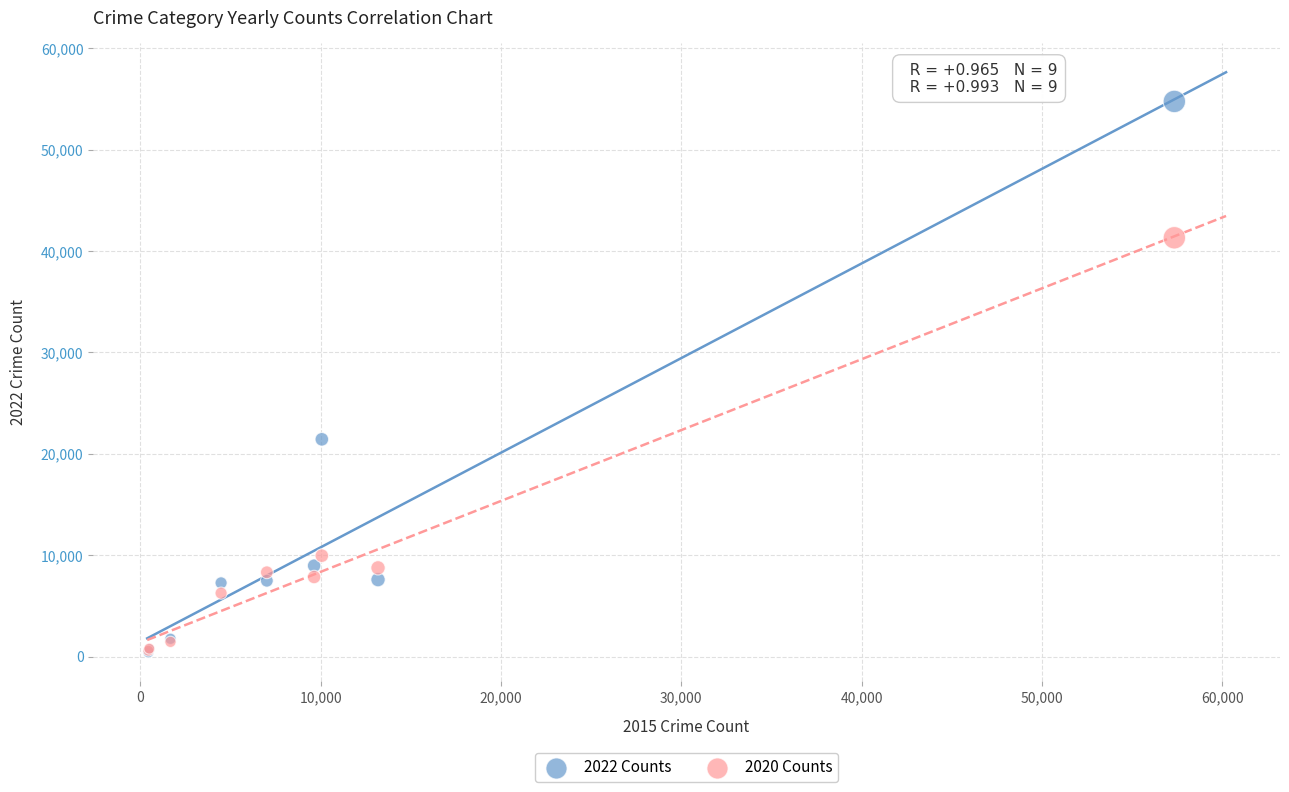

Across all series, what Y value is closest to 27595?

21437